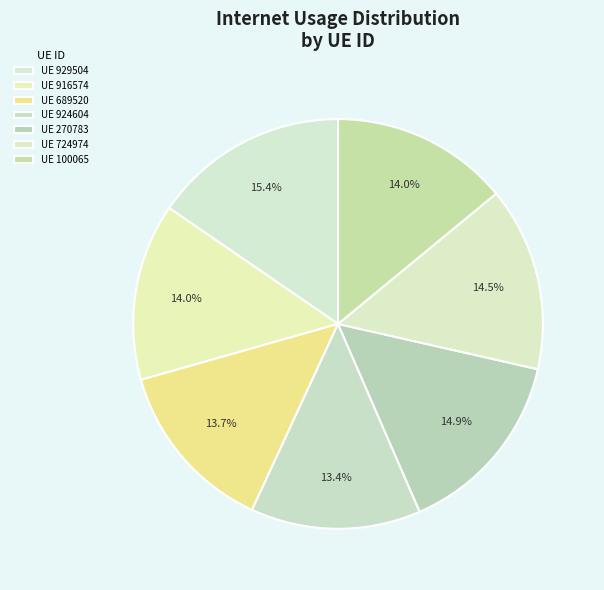

Is there any slice that represents more than half of the pie?

No